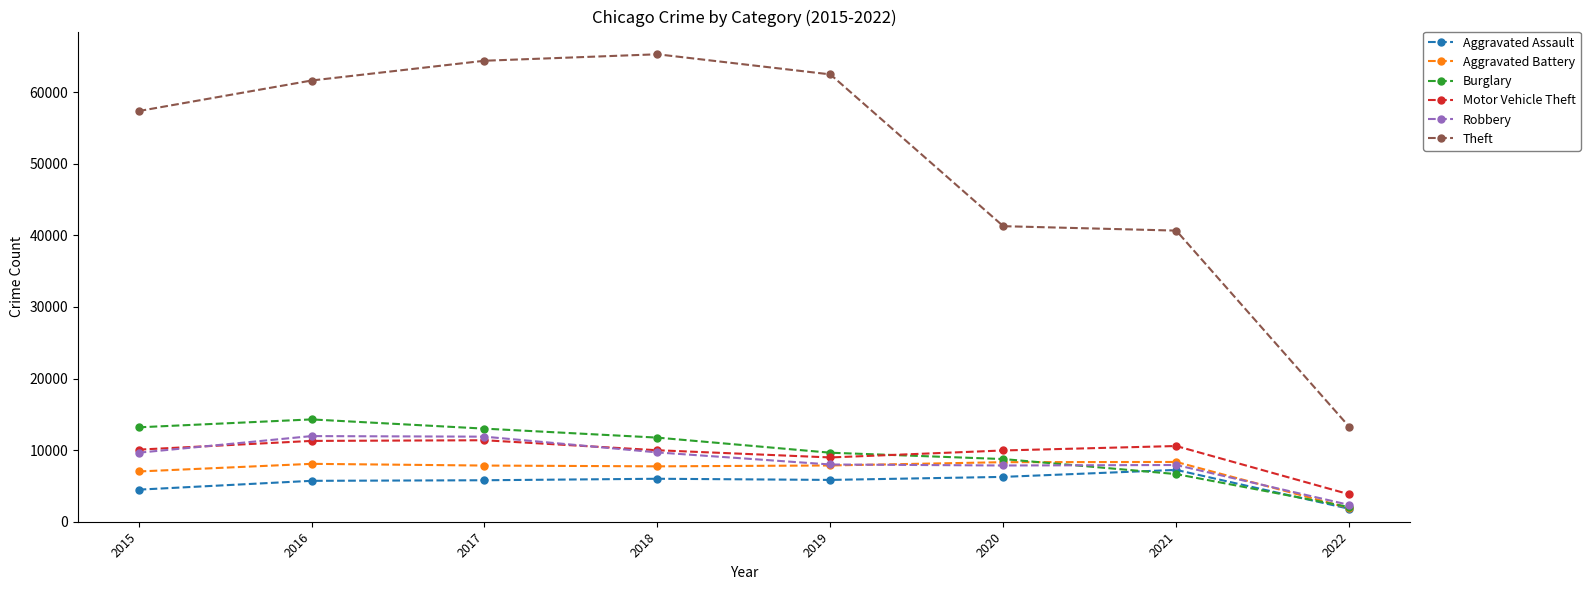

At which label is Burglary closest to 8173?

2020